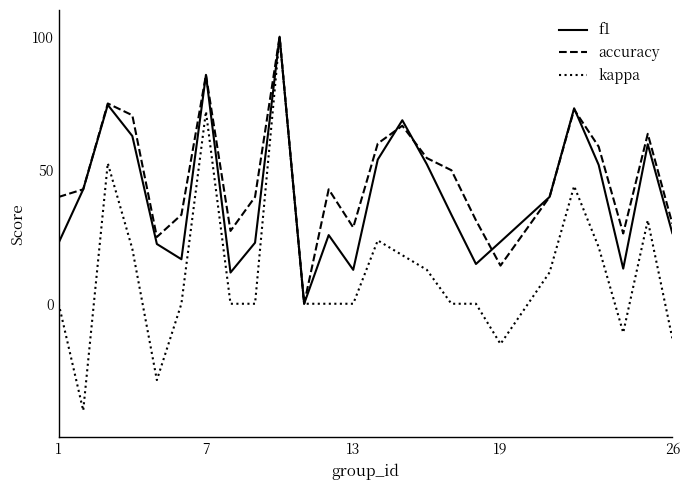

What are all the series names shown in the legend?

f1, accuracy, kappa